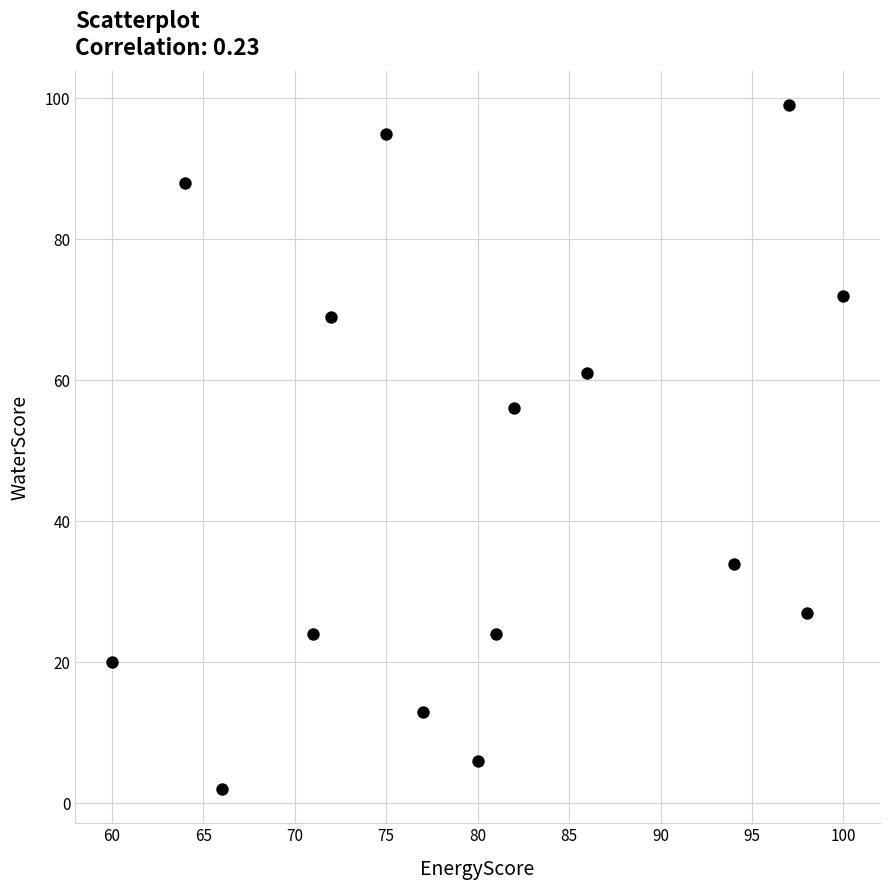

What Y value in the scatter plot is closest to 50?

56